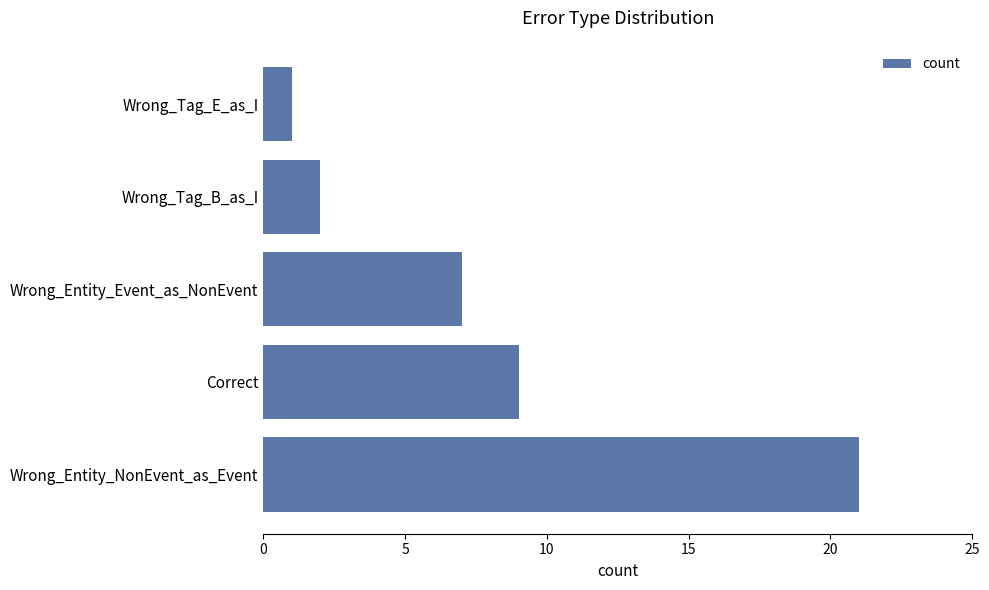

At which category does the chart reach its peak across all series?

Wrong_Entity_NonEvent_as_Event